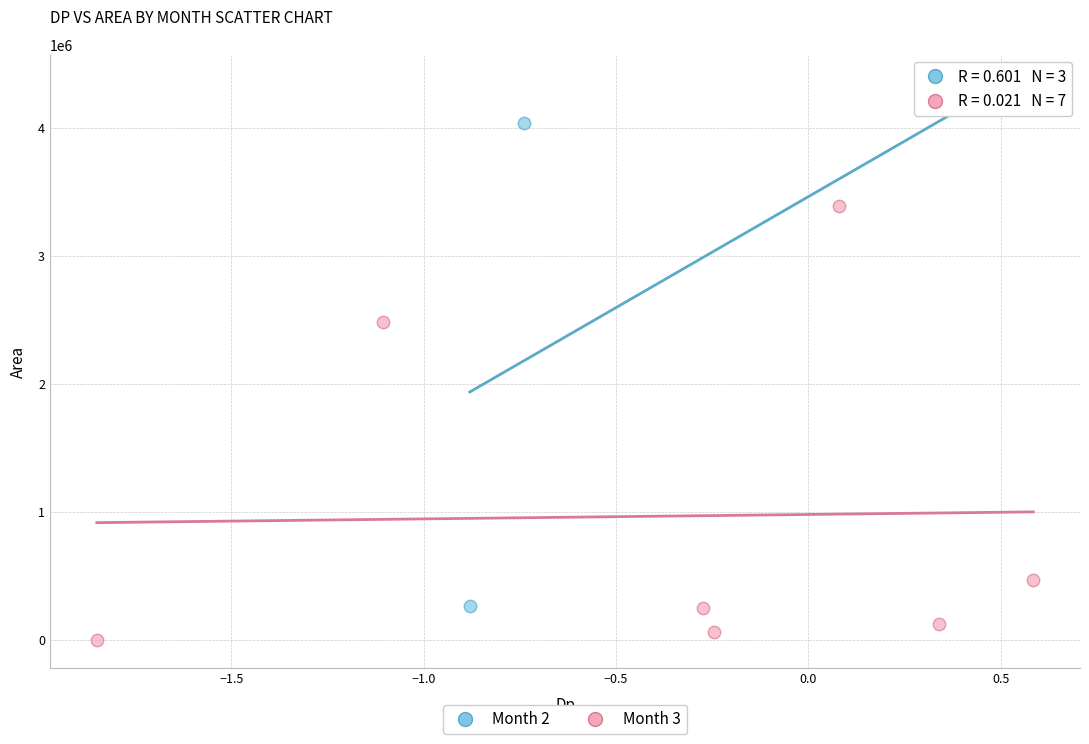

Which series reaches the maximum Y coordinate?

Month 2